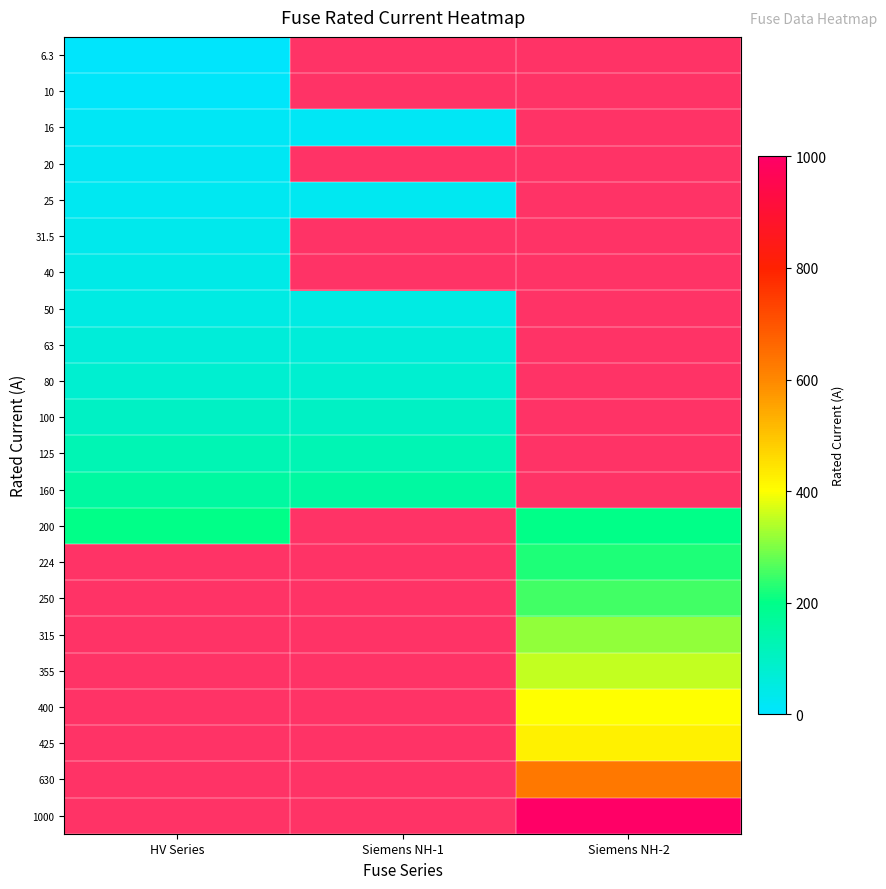

The value of 200 at HV Series is 90.9. True or false?

False